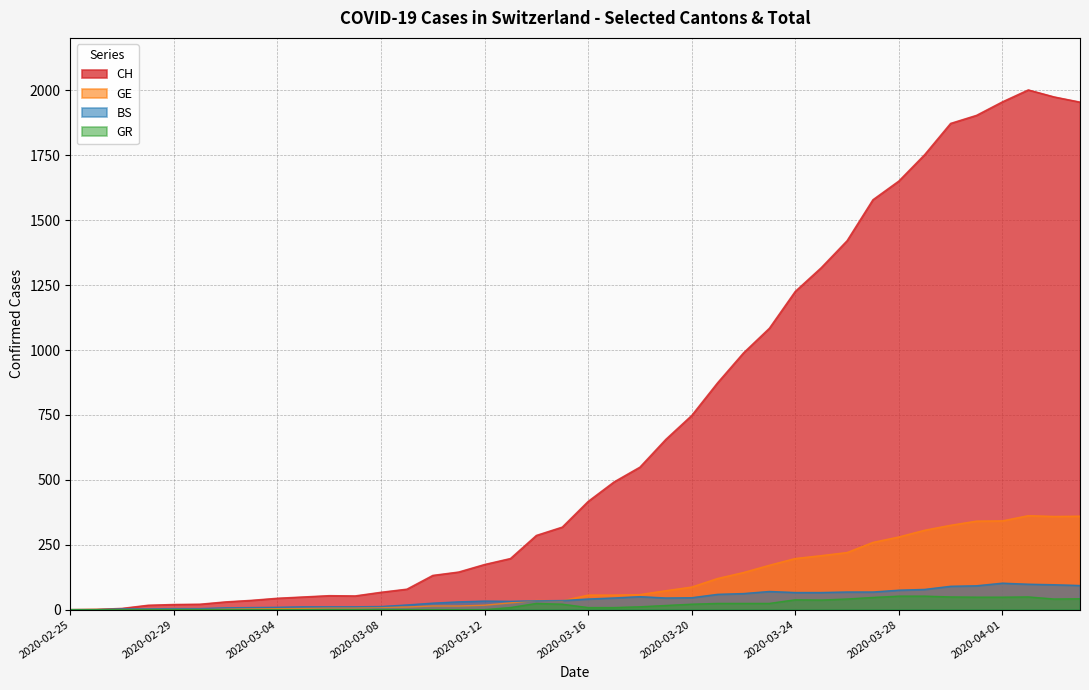

At which label is BS closest to 51?

2020-03-18